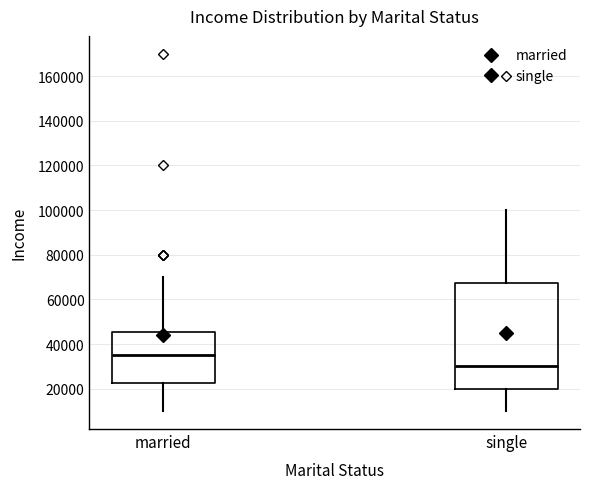

Reading left to right, transcribe this box plot: for each box, give where its median line is, the range the box spans, and where its two whiskers end, as read against the y-axis. The values are not printed on the chart, so give them approximately, as read against the axis.

married: median 36000, box 22000 to 46000, whiskers 10000 to 70000
single: median 30000, box 20000 to 68000, whiskers 10000 to 100000